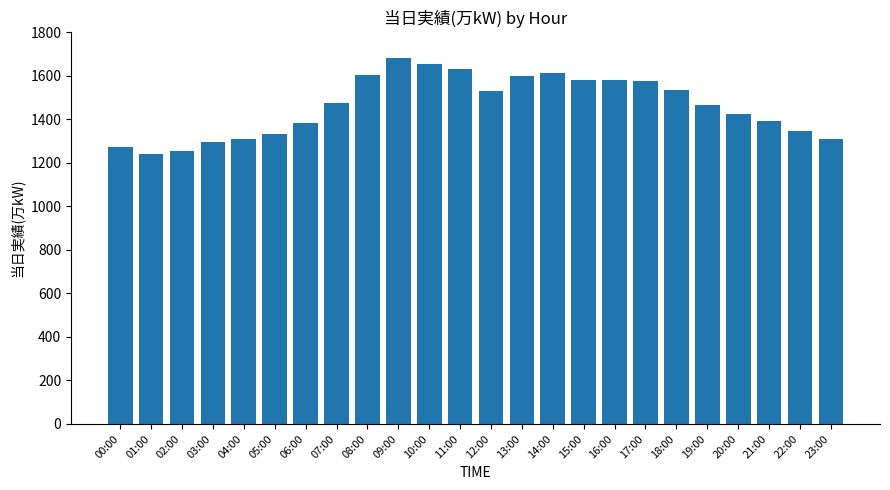

What is the sum of all values?

35097